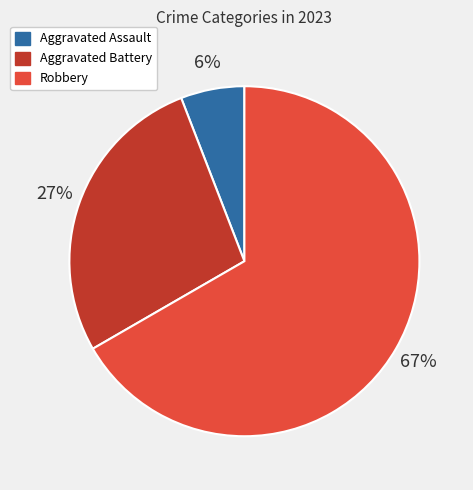

Which has a higher value, Aggravated Battery or Aggravated Assault?

Aggravated Battery